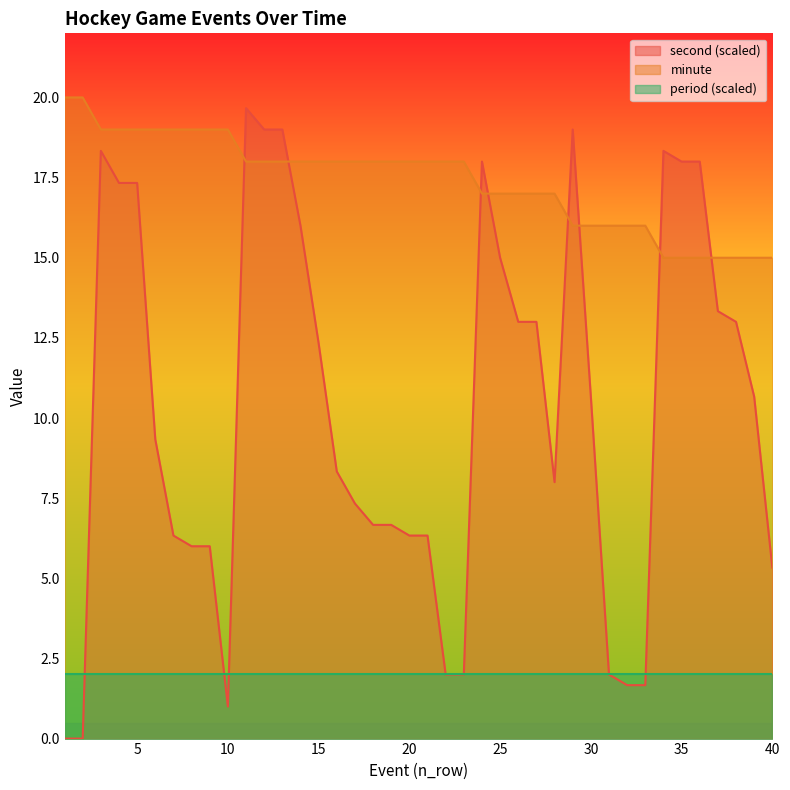

At which category is the sum across all series the highest?

11